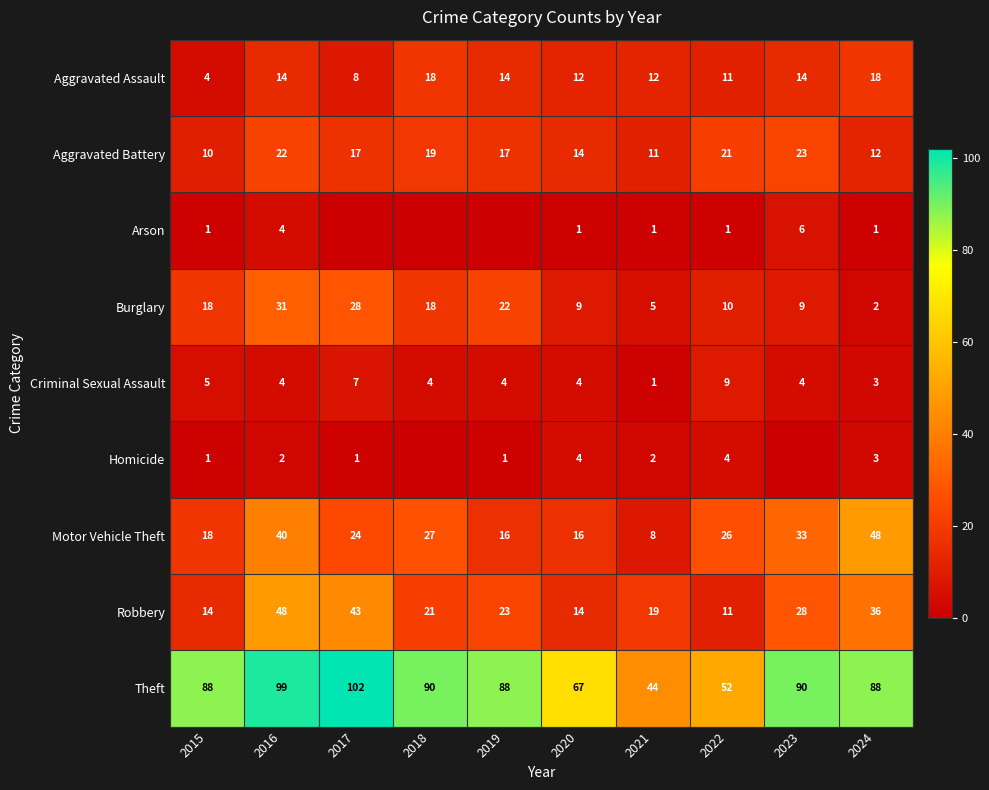

What is the spread (max minus min) of values at 2022?

51